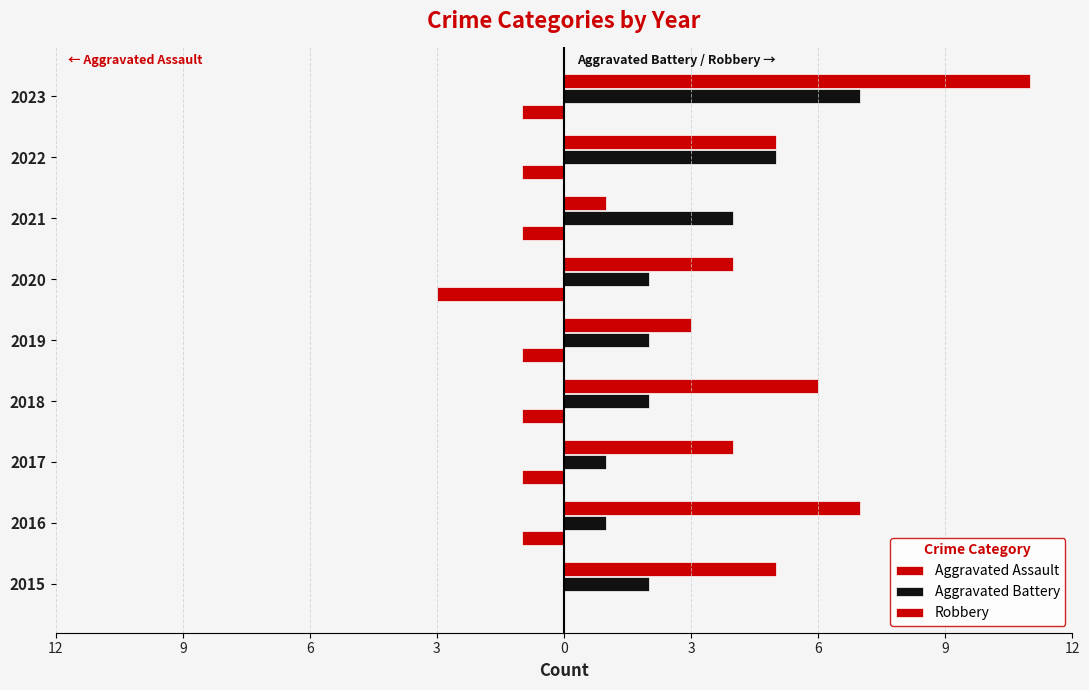

What is the smallest value displayed?

-3